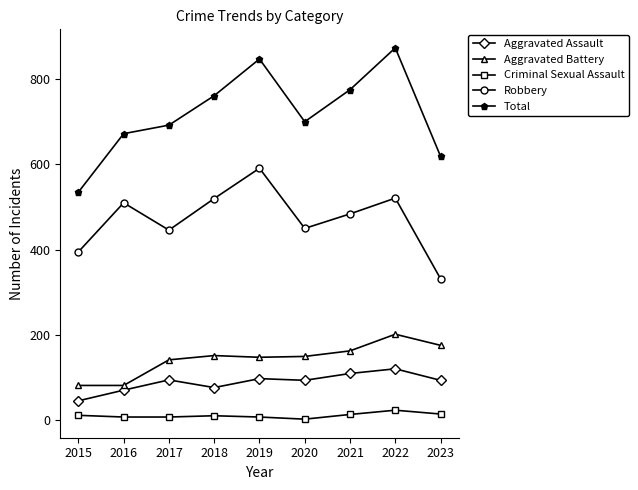

Which series has the largest range (max minus min)?

Total